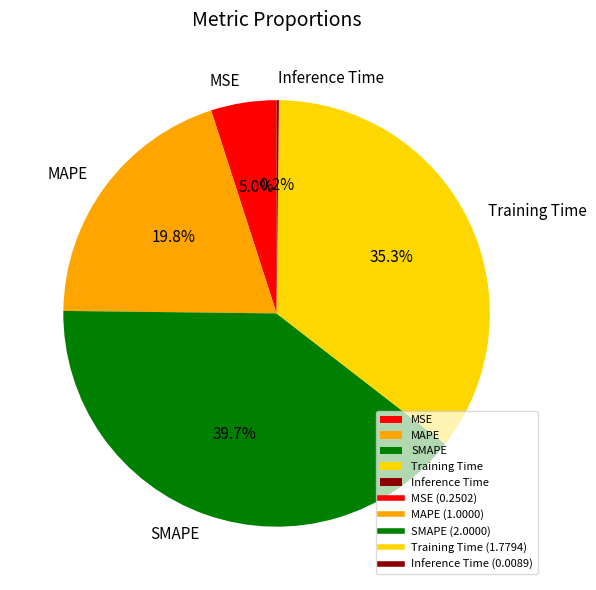

Which has a higher value, MAPE or SMAPE?

SMAPE